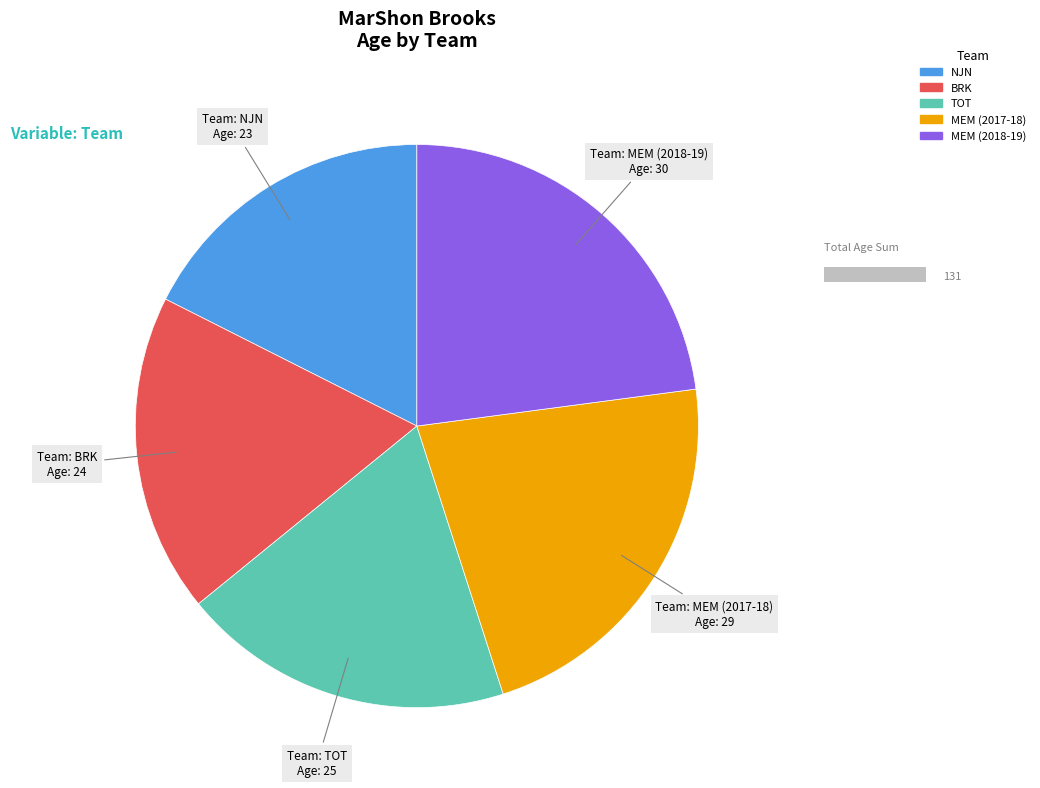

Is TOT the majority of the pie?

No